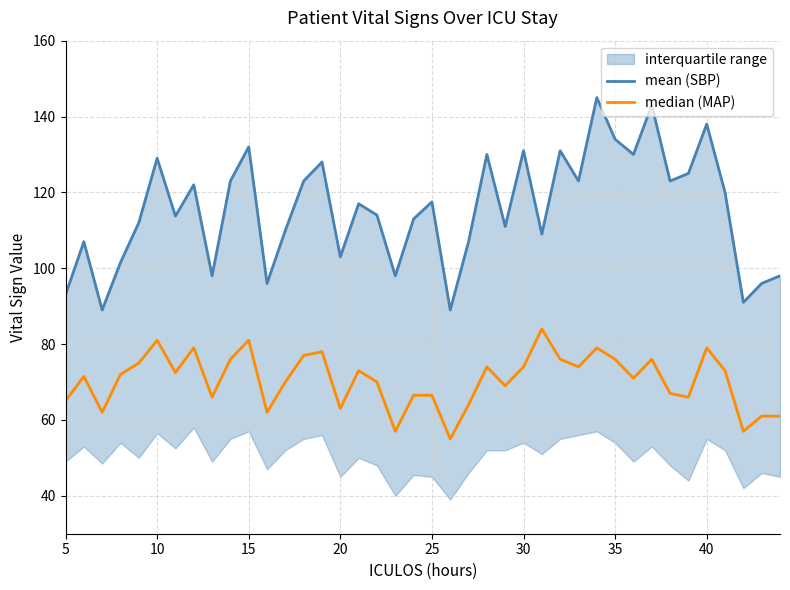

Which series has the largest range (max minus min)?

mean (SBP)